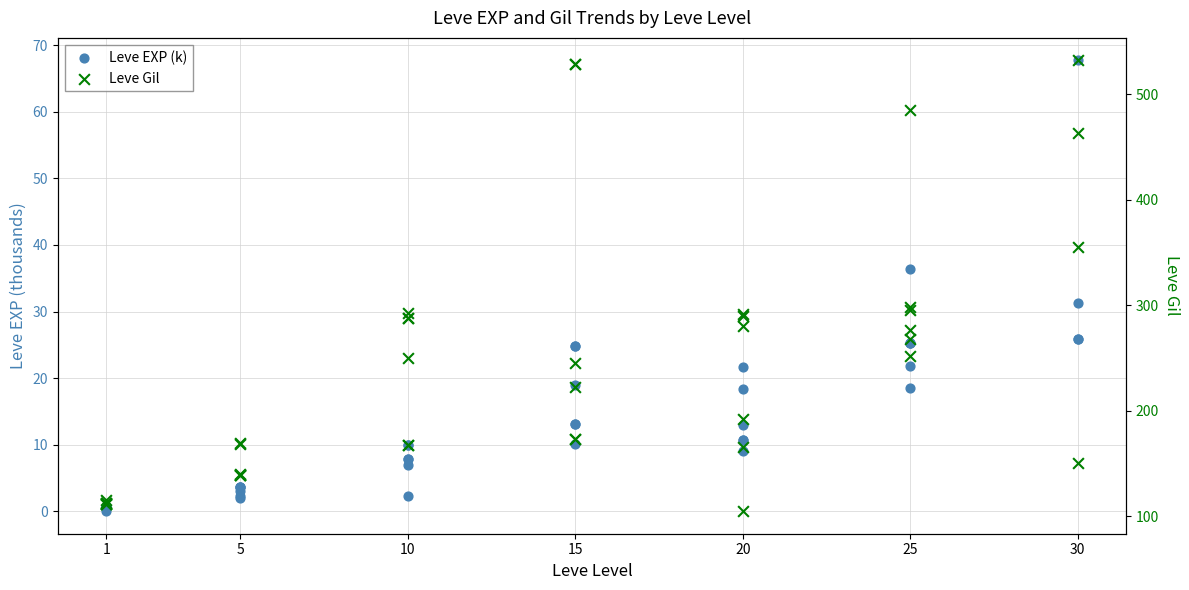

What are all the series names shown in the legend?

Leve EXP (k), Leve Gil